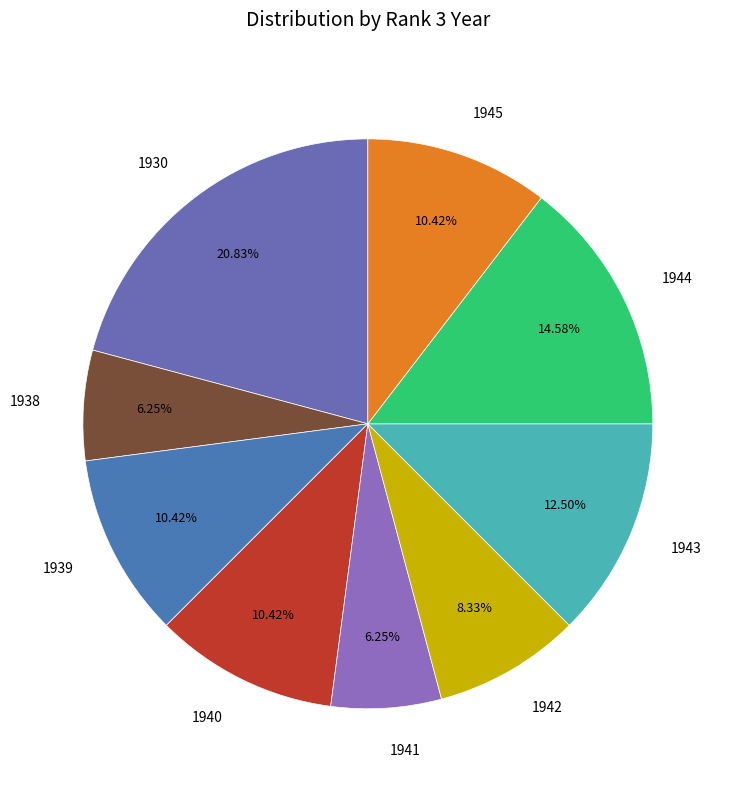

Does 1944 represent more than half of the total?

No